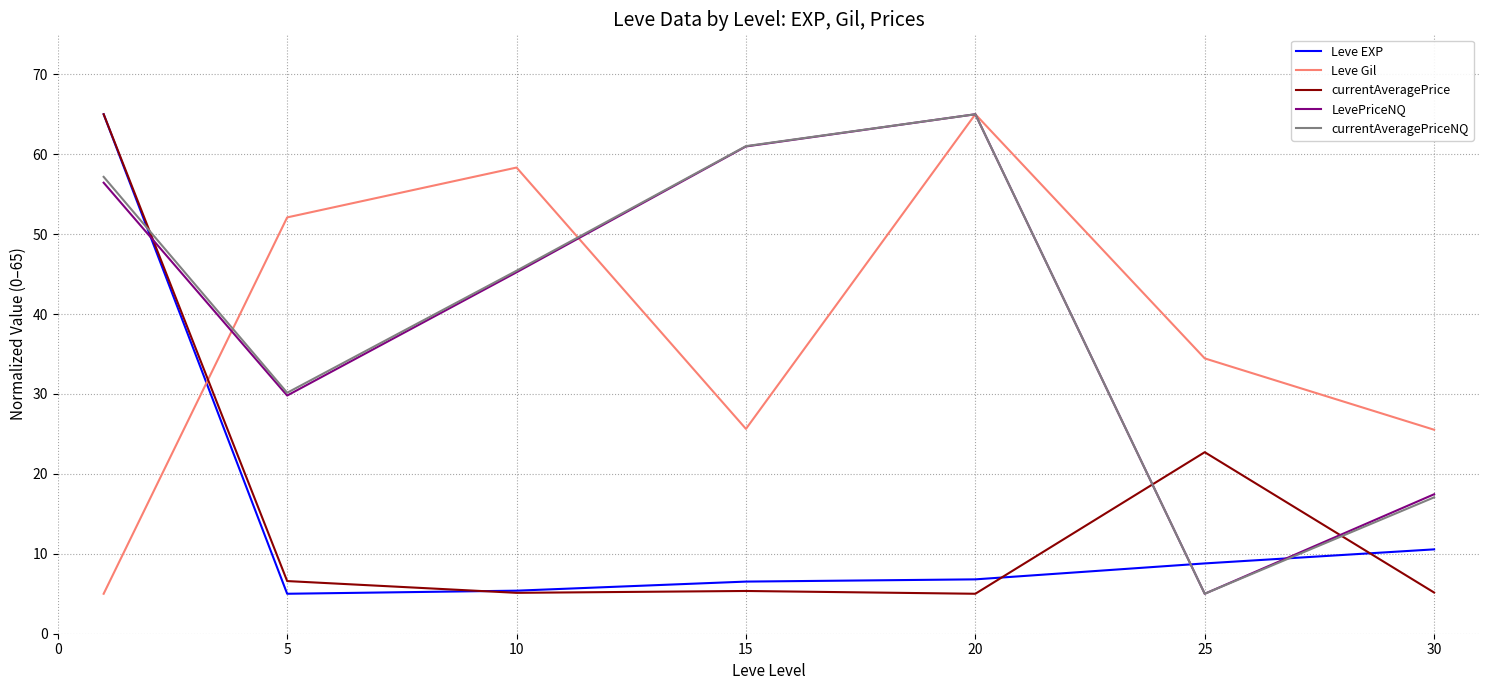

How many intersections are there between Leve EXP and currentAveragePriceNQ?

3